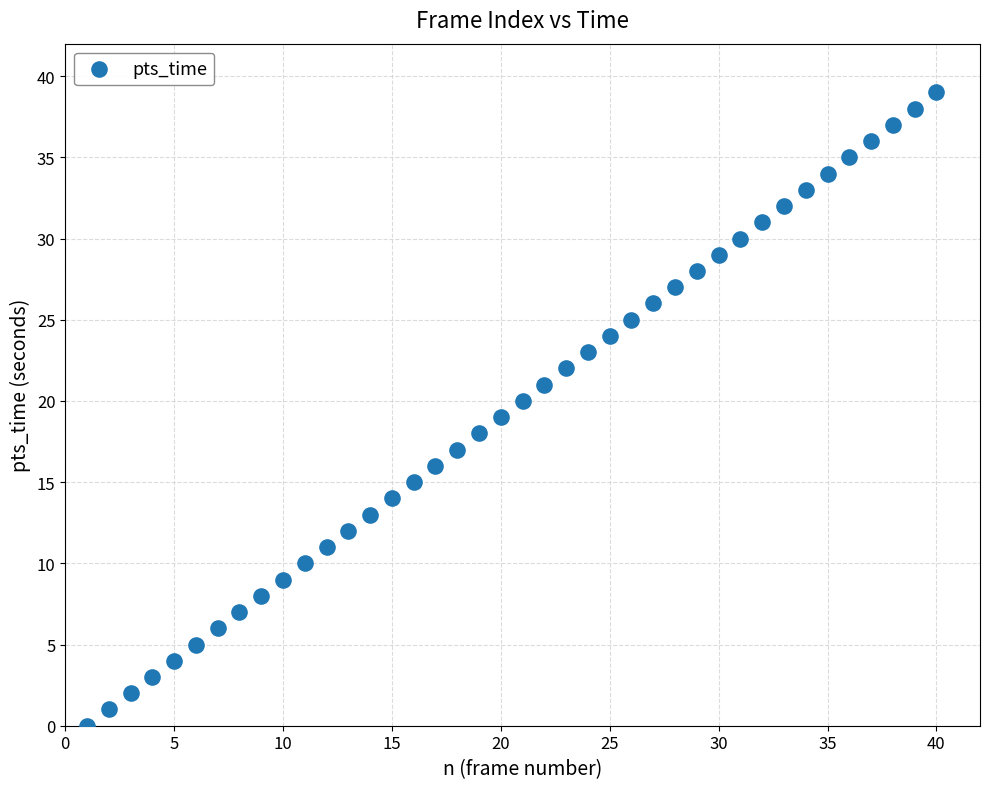

What is the range of X values (max minus min)?

39